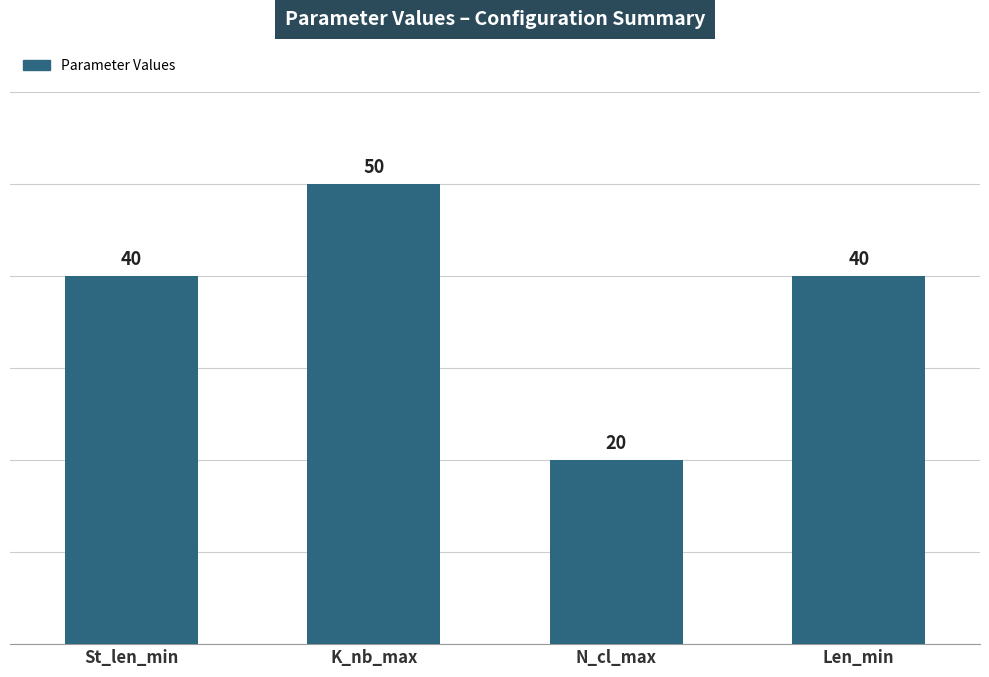

The chart shows a value of 11 at N_cl_max. True or false?

False